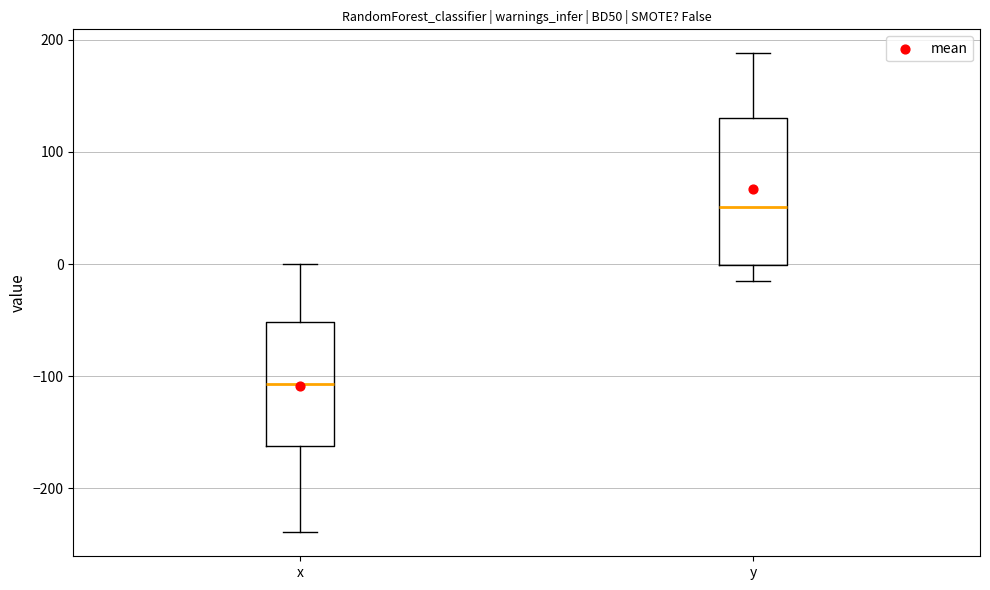

Comparing the boxes themselves (not the whiskers), which one is the tallest?

y